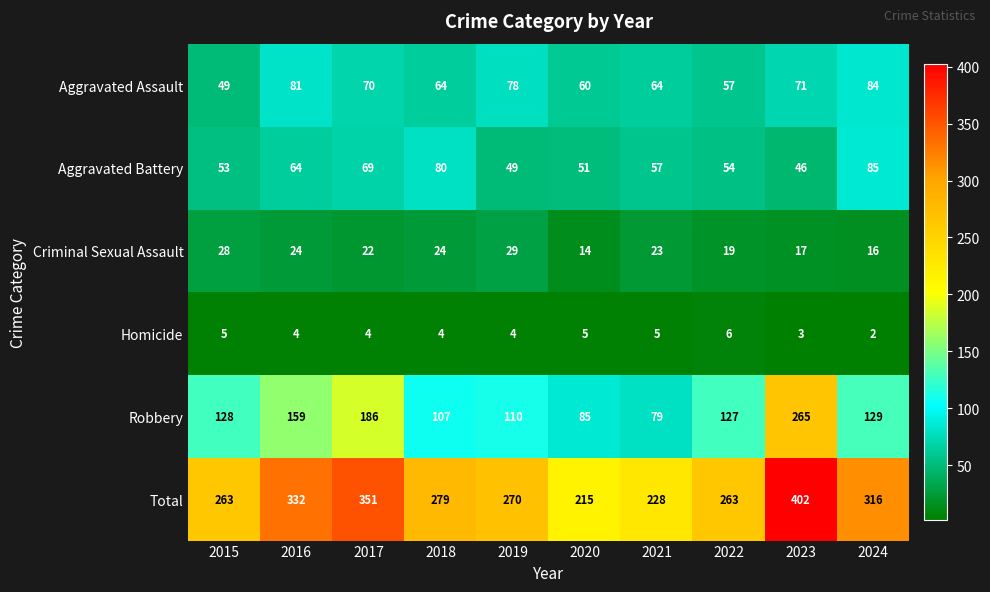

Where is Aggravated Battery nearest to the value 65?

2016